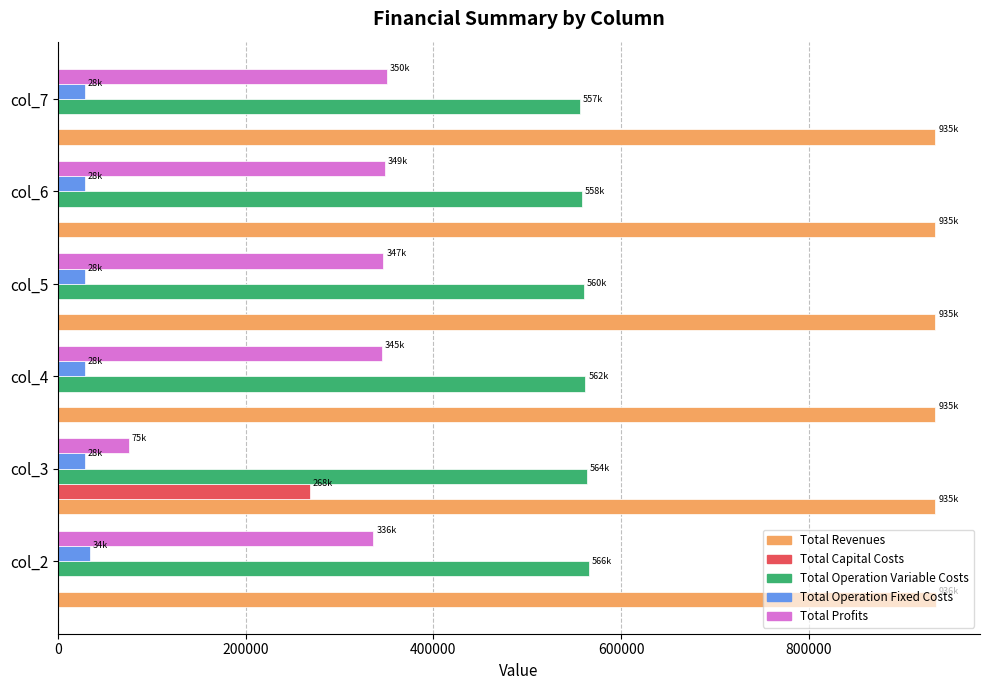

The value of Total Operation Variable Costs at col_5 is 560244.1. True or false?

True